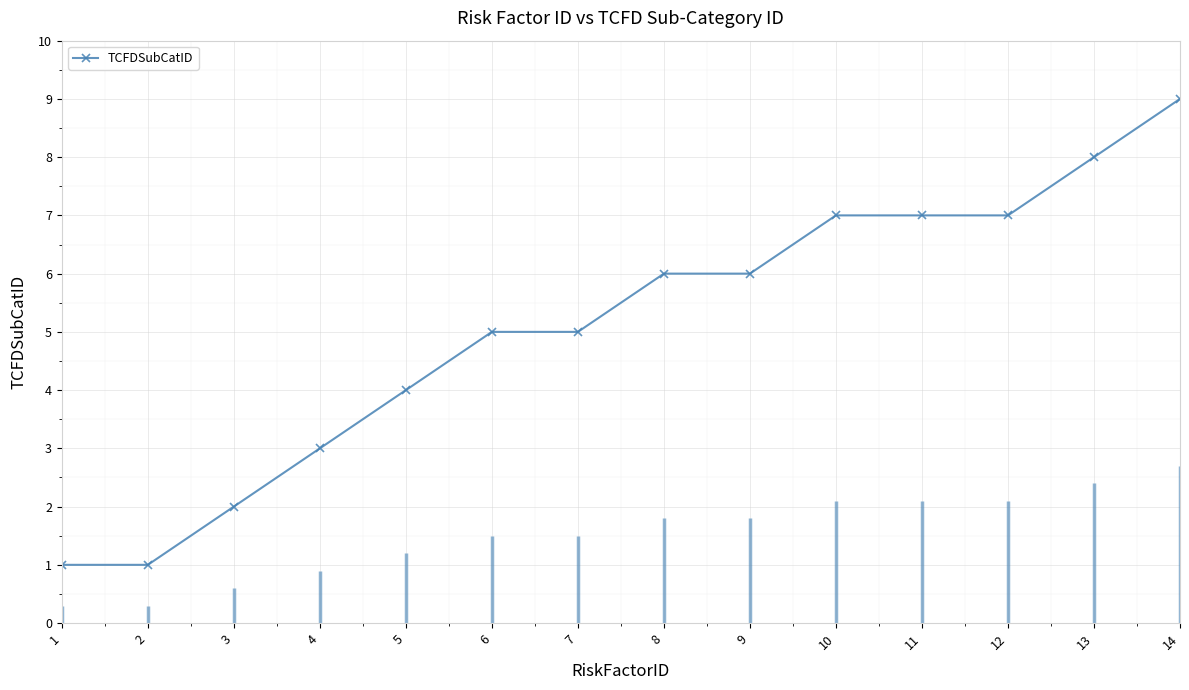

What is the value of the 12th point from the left?

7